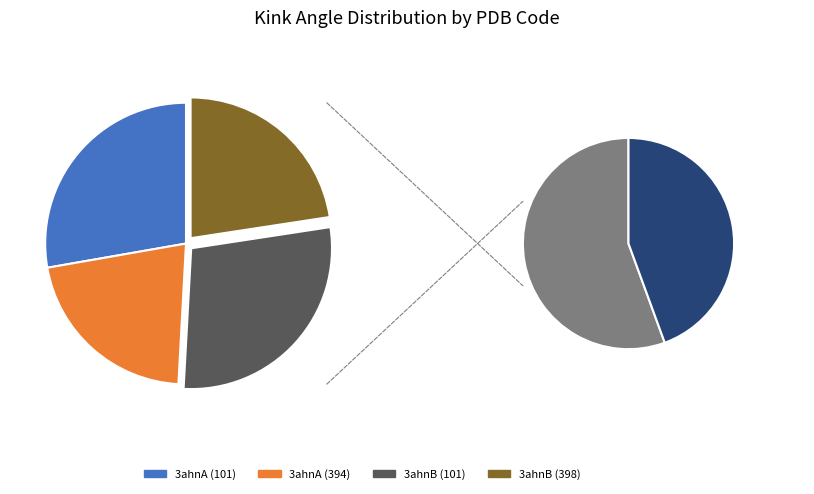

Which slice is the smallest?

3ahnA (394)